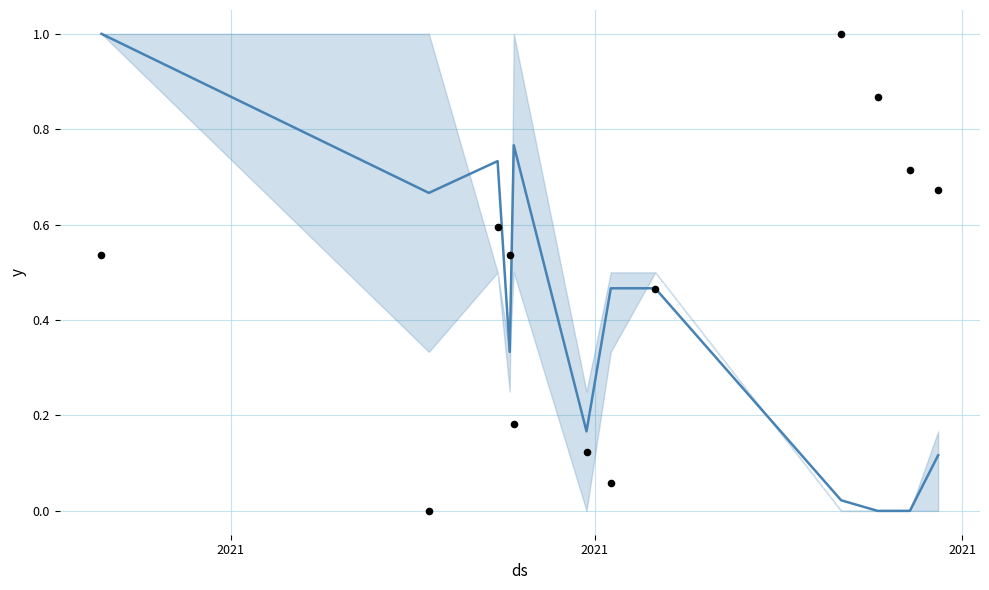

At which category is the sum across all series the highest?

2021